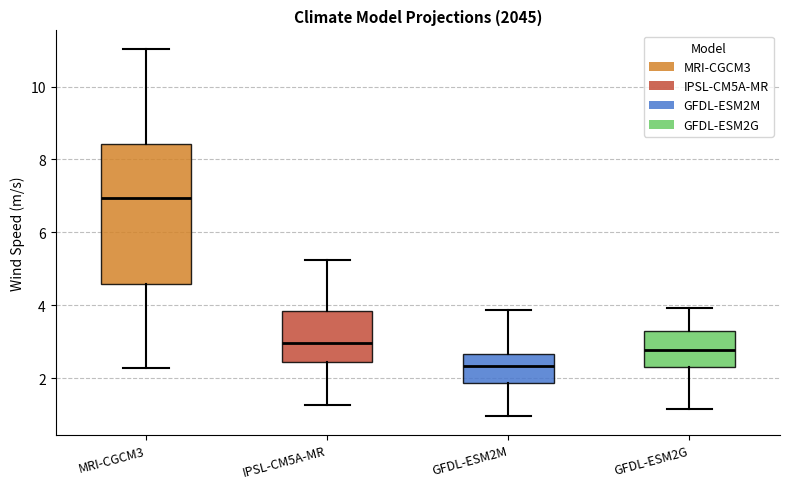

Reading left to right, transcribe this box plot: for each box, give where its median line is, the range the box spans, and where its two whiskers end, as read against the y-axis. The values are not printed on the chart, so give them approximately, as read against the axis.

MRI-CGCM3: median 7.0, box 4.6 to 8.4, whiskers 2.2 to 11.0
IPSL-CM5A-MR: median 3.0, box 2.4 to 3.8, whiskers 1.2 to 5.2
GFDL-ESM2M: median 2.4, box 1.8 to 2.6, whiskers 1.0 to 3.8
GFDL-ESM2G: median 2.8, box 2.2 to 3.2, whiskers 1.2 to 4.0